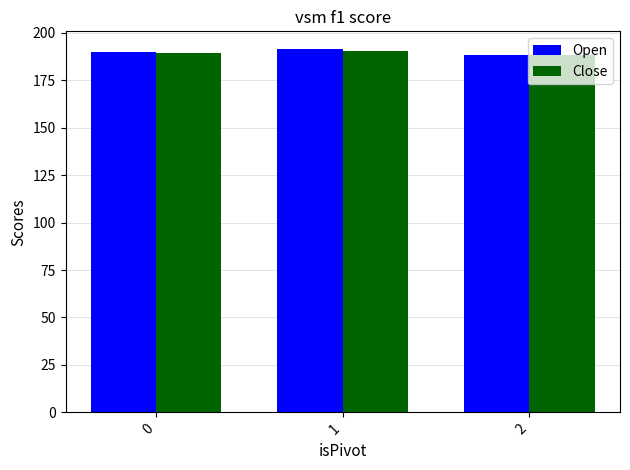

What are all the series names shown in the legend?

Open, Close